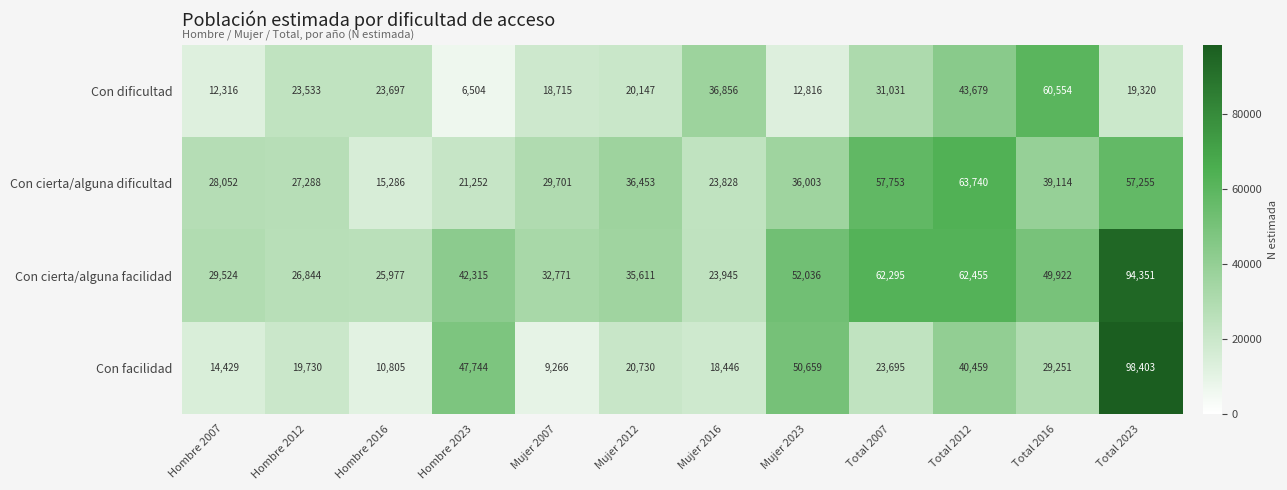

How many data points does each series have?

12